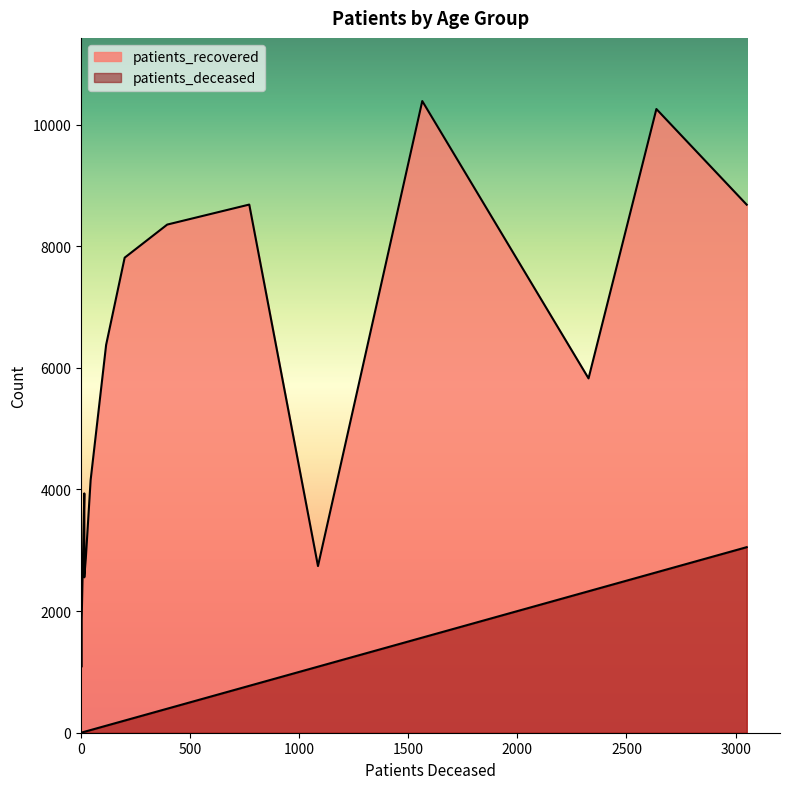

What is the approximate value of patients_recovered at 35 - 39, to the nearest 10?

2600